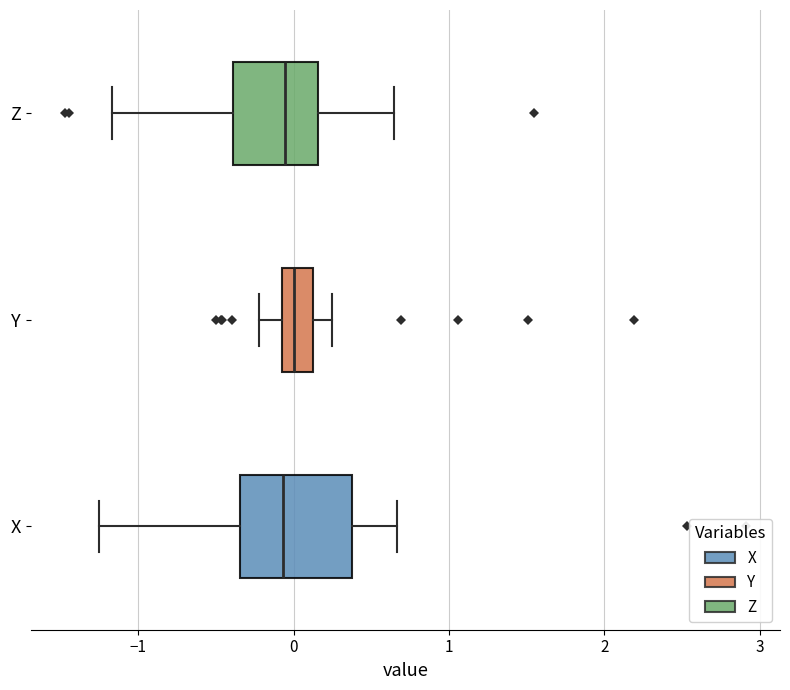

Reading bottom to top, read every box against the x-axis: the position of its median line, the range the box covers, and the ends of its whiskers. The values are not printed on the chart, so give them approximately, as read against the axis.

X: median -0.1, box -0.3 to 0.4, whiskers -1.3 to 0.7
Y: median 0.0, box -0.1 to 0.1, whiskers -0.2 to 0.2
Z: median -0.1, box -0.4 to 0.2, whiskers -1.2 to 0.6